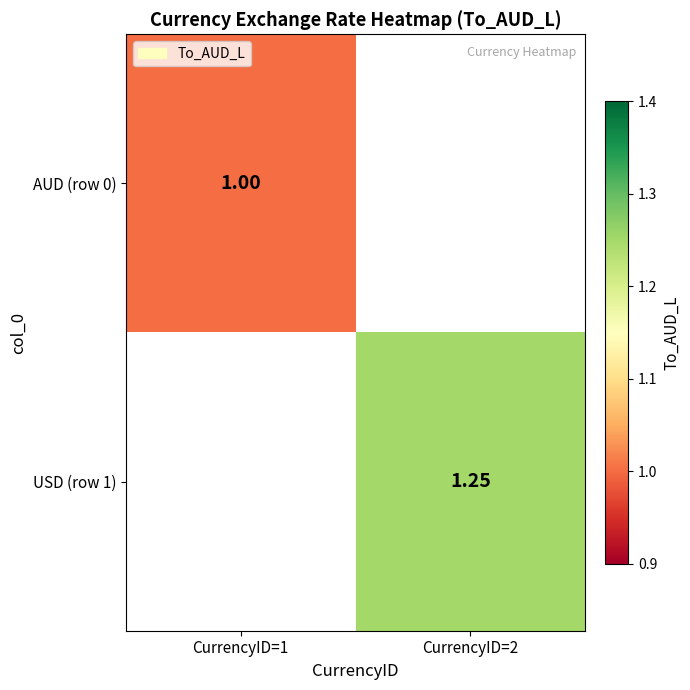

List the series in order of their overall mean, lowest first.

AUD (row 0), USD (row 1)